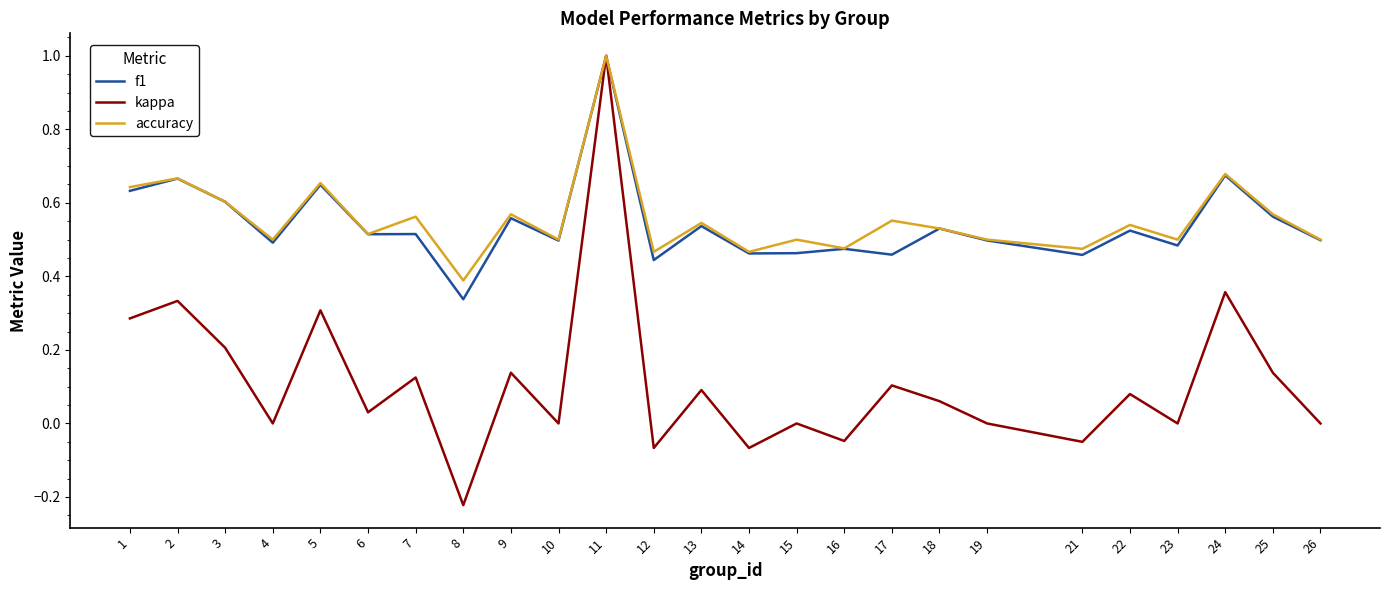

What is the total value across all series at 10?

1.0